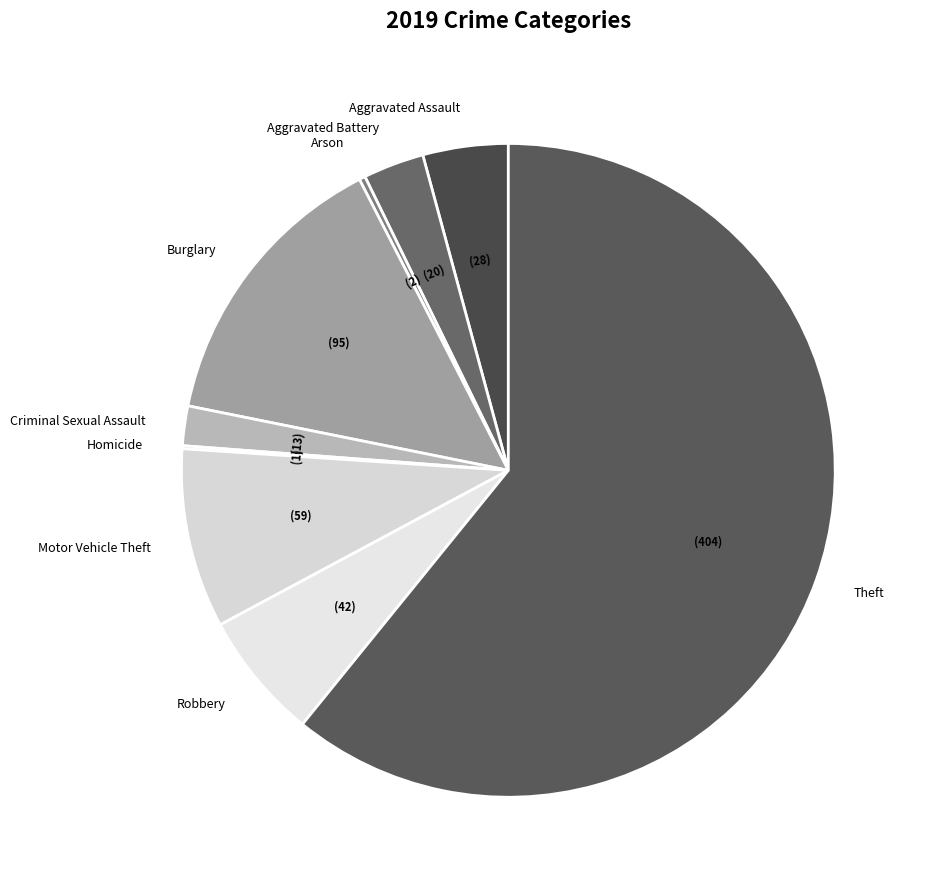

What is the majority slice?

Theft